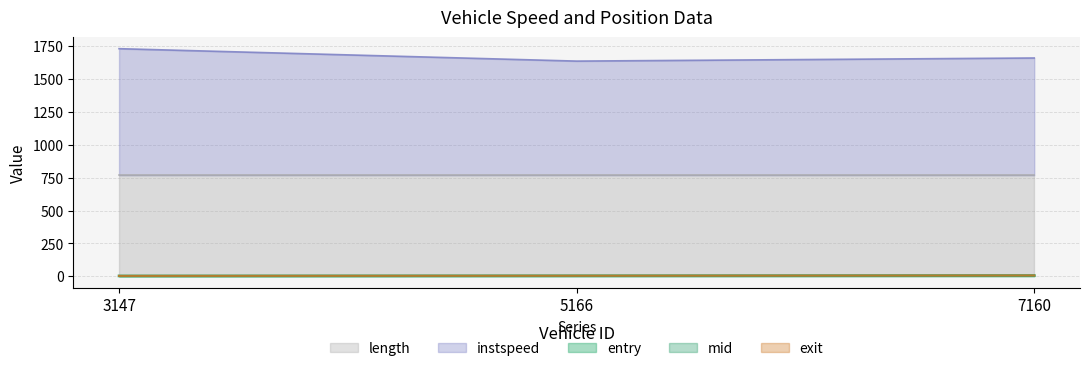

At how many categories does at least one series exceed 124?

3